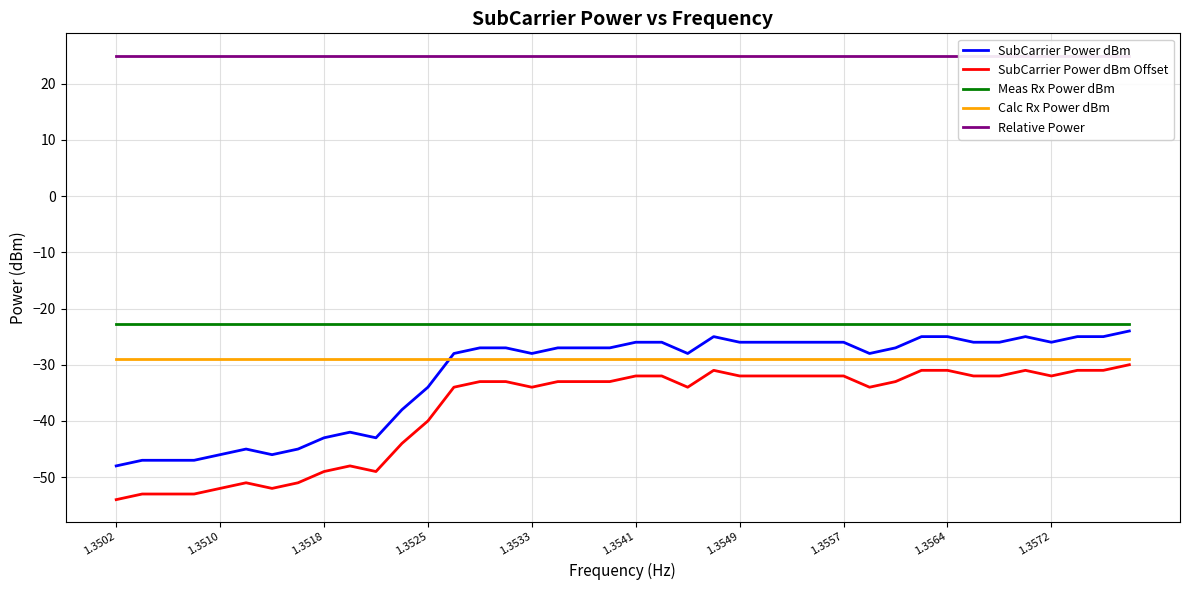

True or false: SubCarrier Power dBm Offset and Meas Rx Power dBm cross at least once.

False